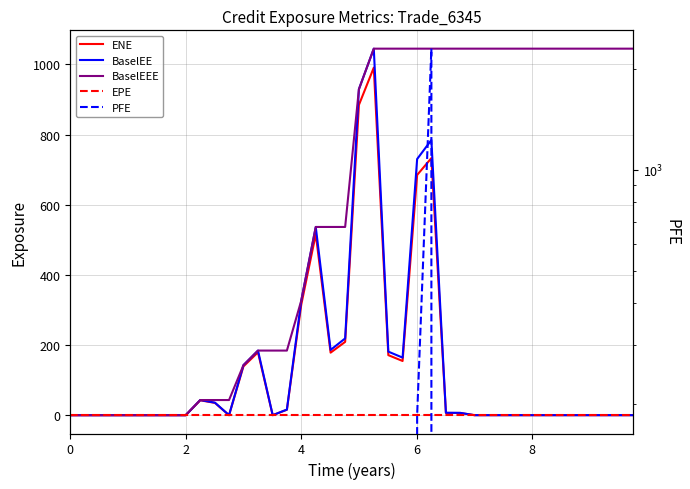

Count the number of data series in this chart.

5